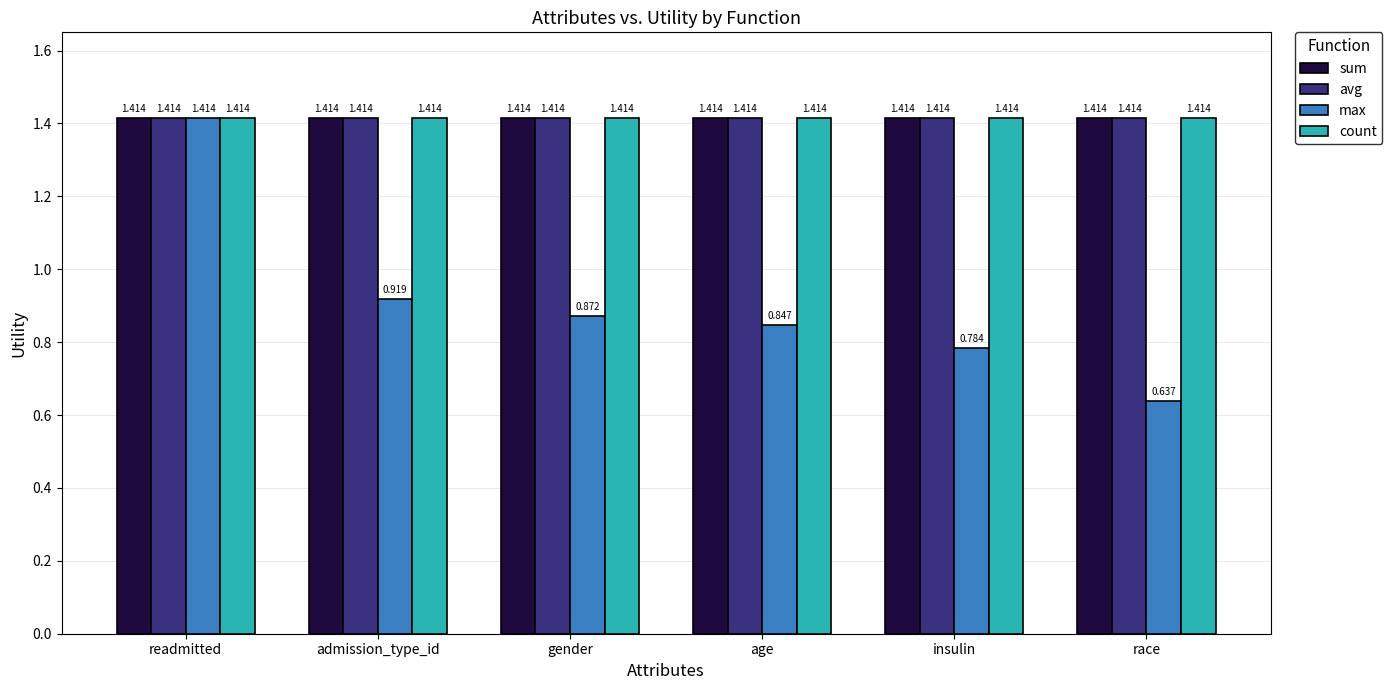

List the labels in order of max value, smallest first.

race, insulin, age, gender, admission_type_id, readmitted